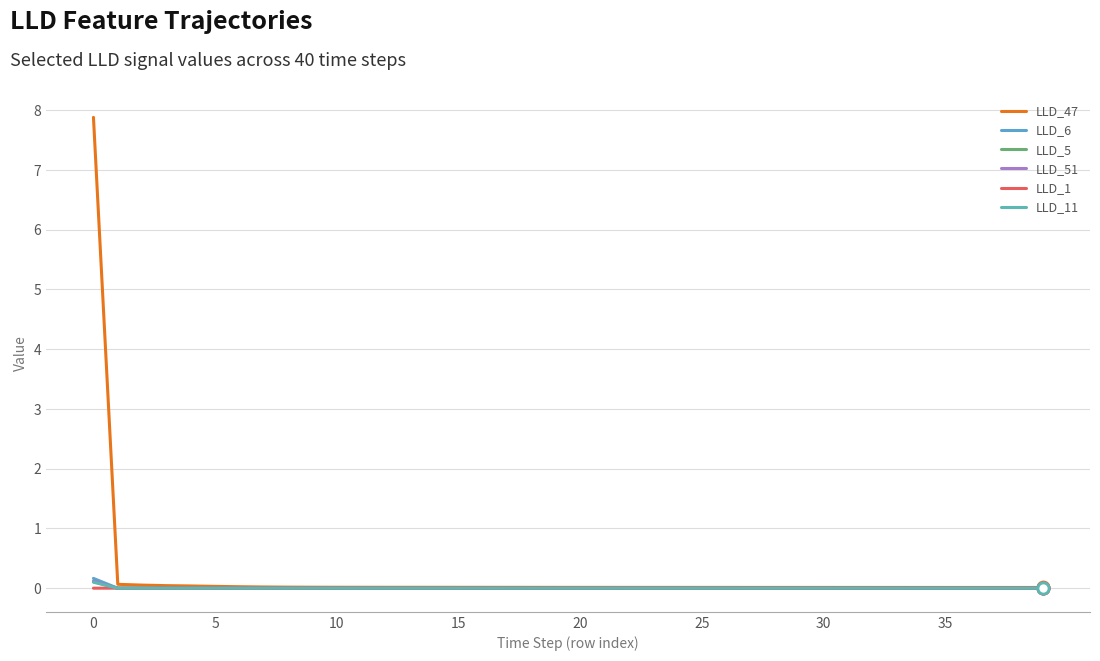

How many intersections are there between LLD_11 and LLD_1?

1